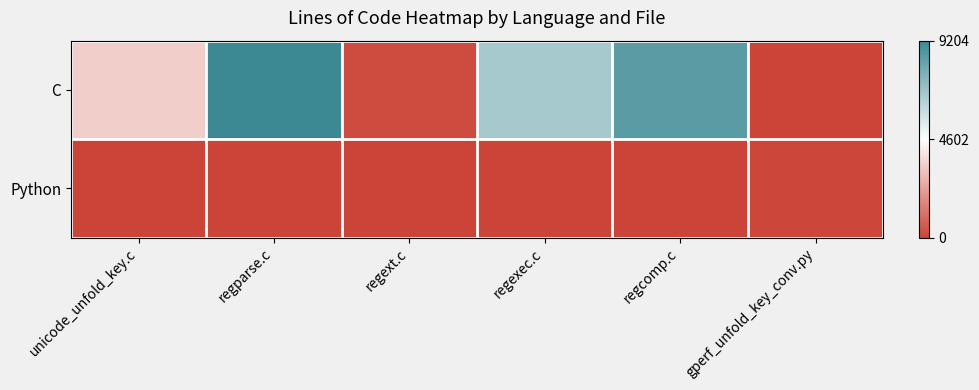

Which series has the largest total across all categories?

C